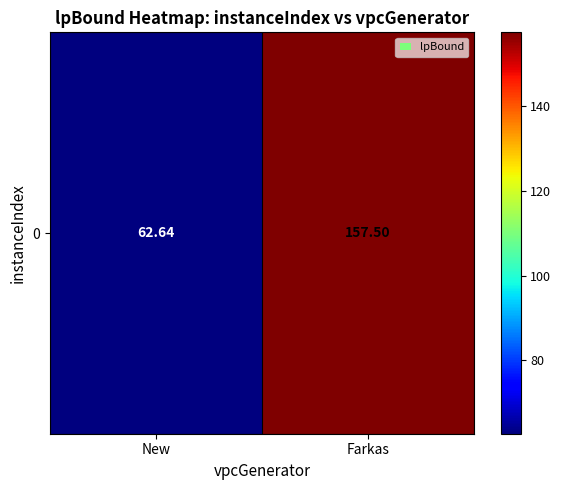

Count the number of values greater than 157.

1